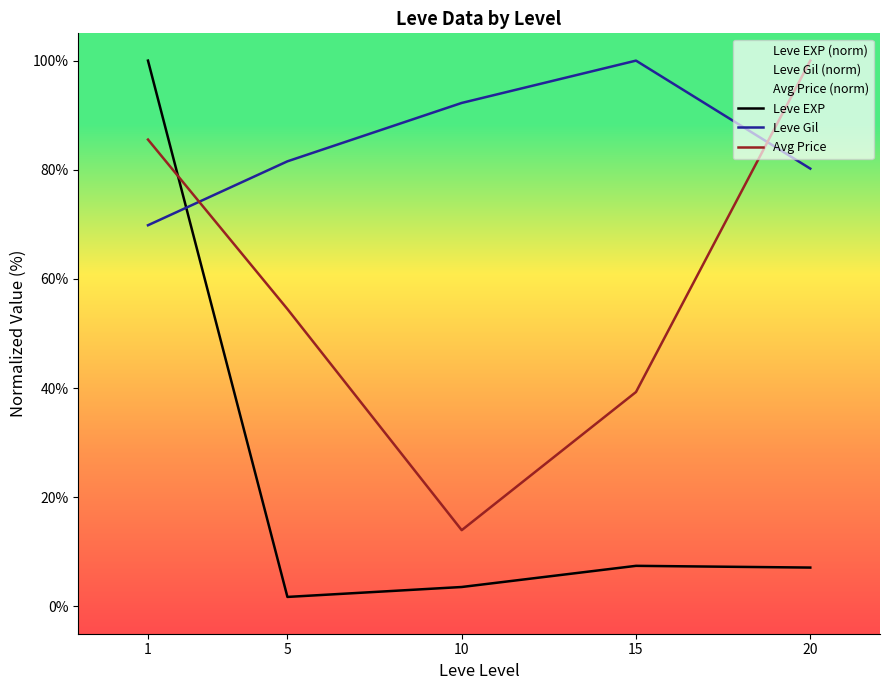

What is the maximum value shown in the chart?

100.0